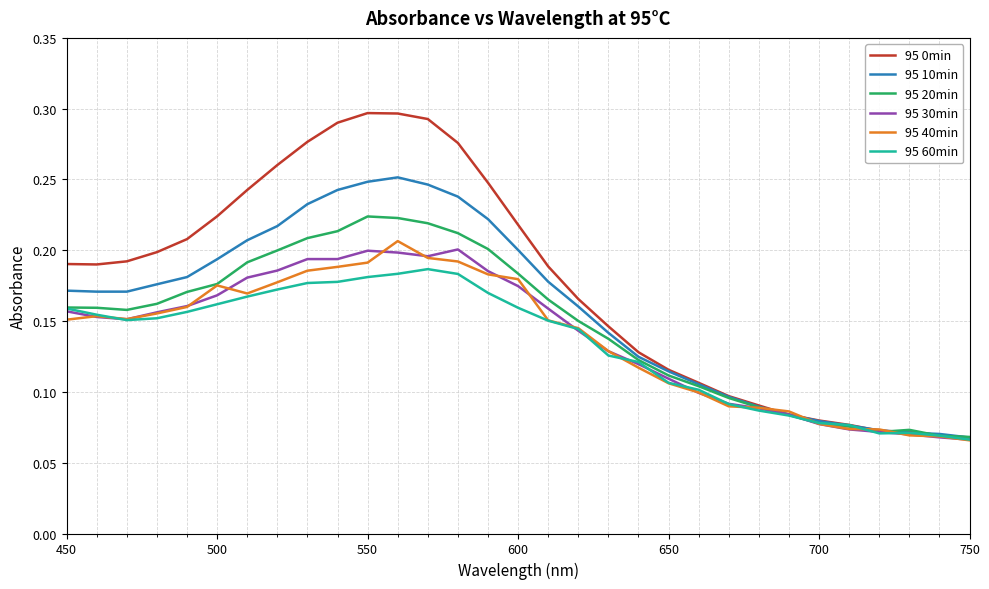

Does the chart display data point markers on the line(s)?

No